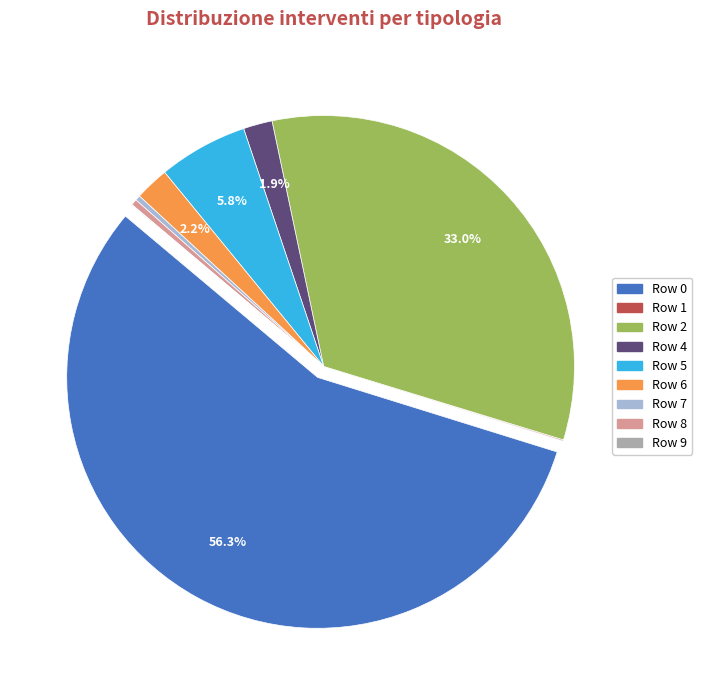

Is there a majority slice in this chart?

Yes